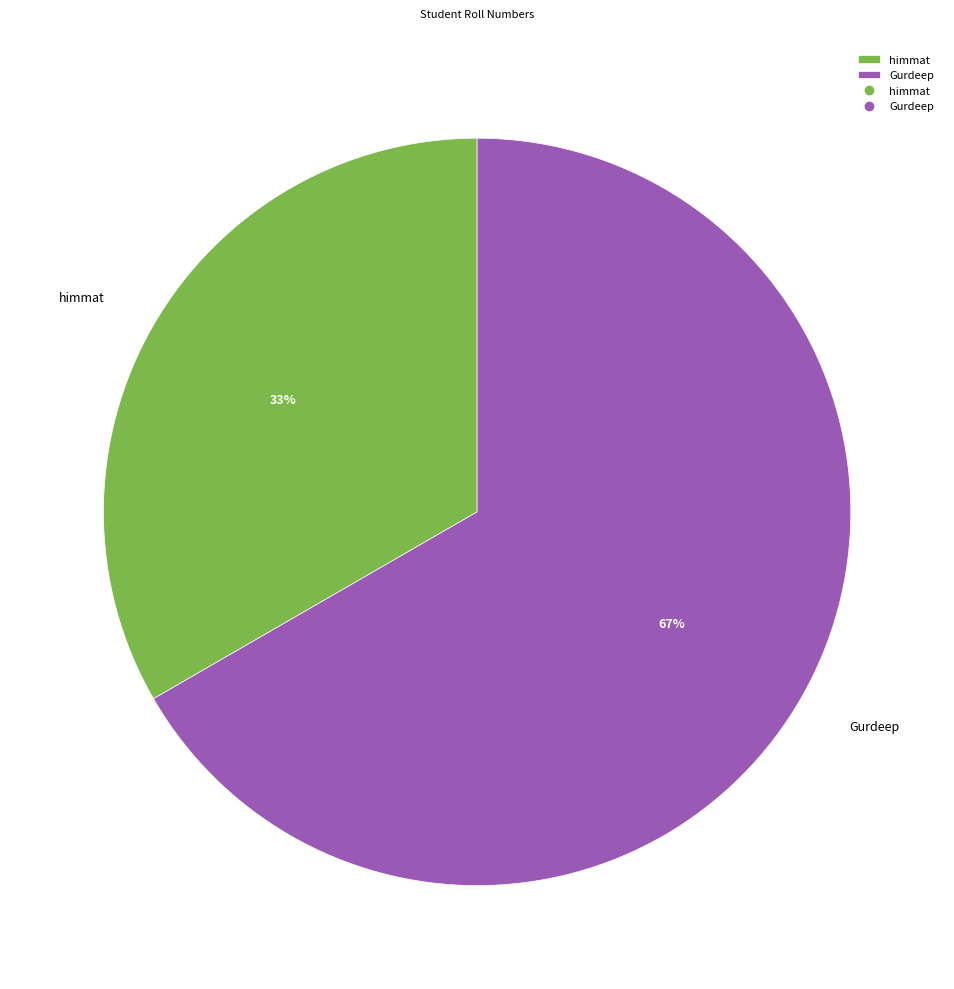

Is the sum of himmat and Gurdeep greater than half?

Yes